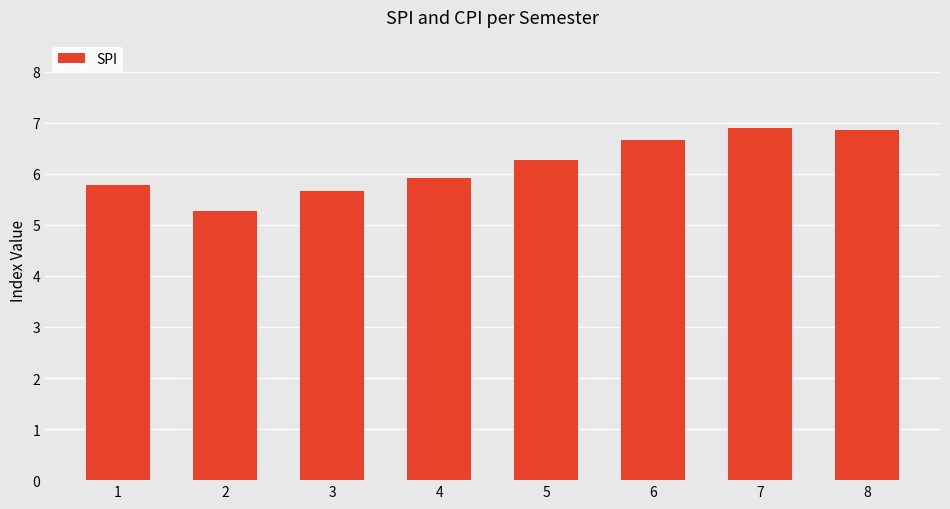

At which label does the data first exceed 6?

5